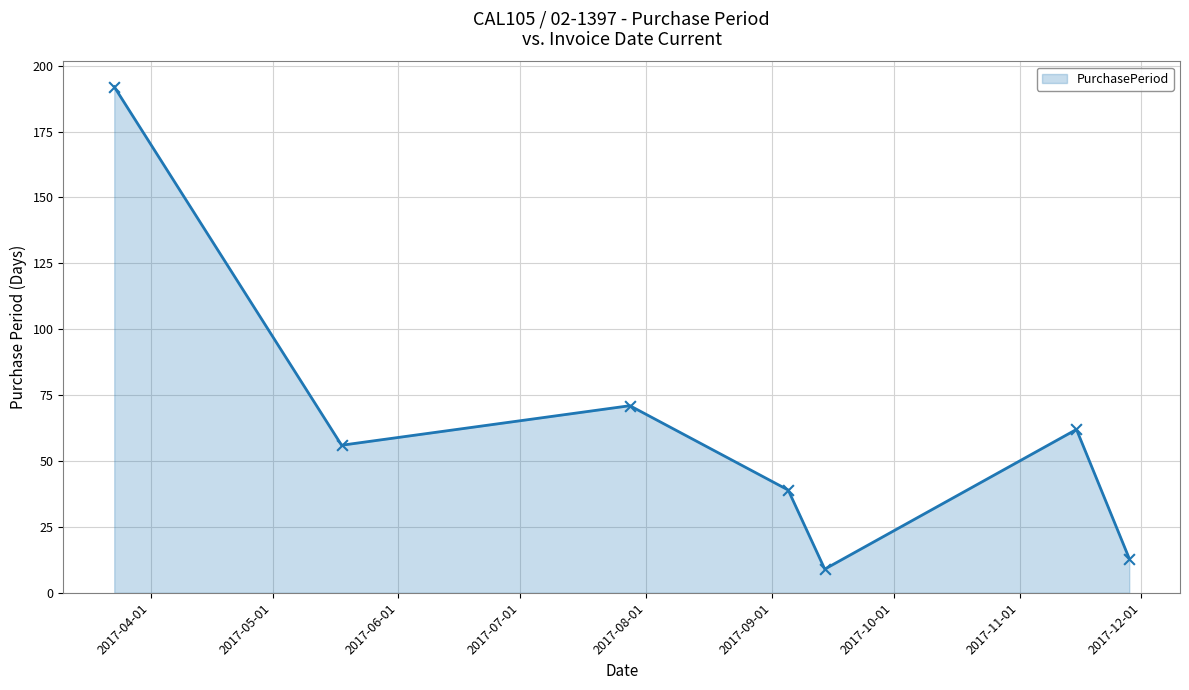

What is the sum of all values?

442